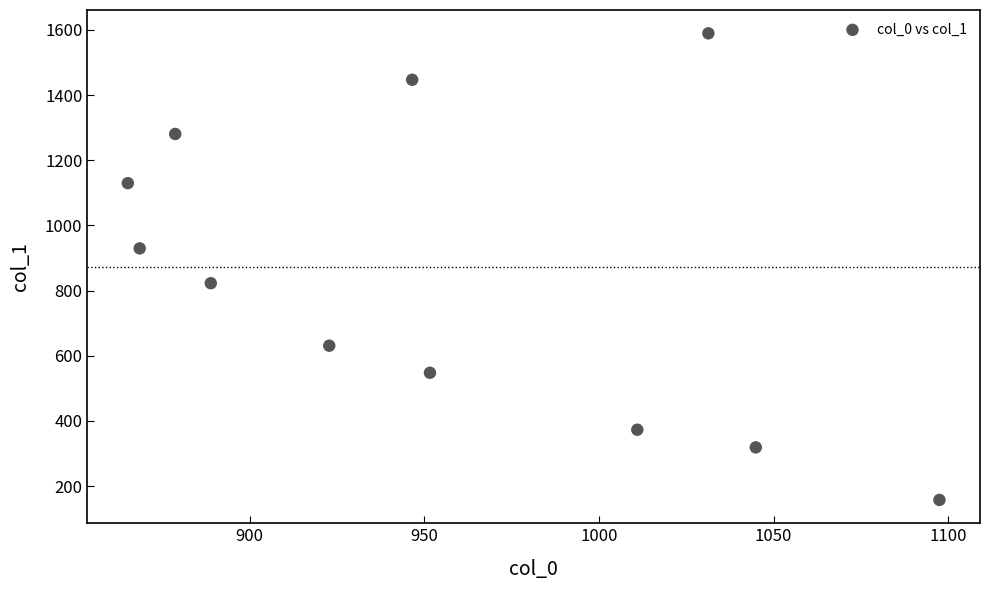

What is the range of Y values (max minus min)?

1431.7